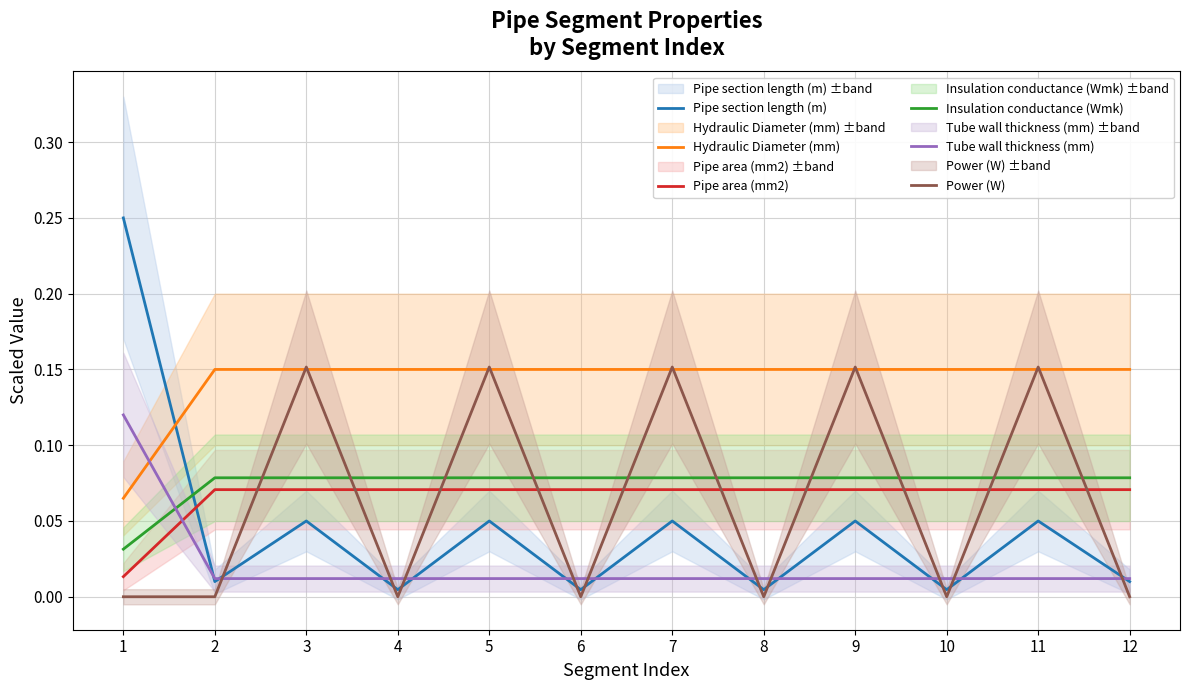

Reading left to right, transcribe all the data shown in this chart.

Pipe section length (m): 0.2	0.0	0.1	0.0	0.1	0.0	0.1	0.0	0.1	0.0	0.1	0.0
Hydraulic Diameter (mm): 0.1	0.2	0.2	0.2	0.2	0.2	0.2	0.2	0.2	0.2	0.2	0.2
Pipe area (mm2): 0.0	0.1	0.1	0.1	0.1	0.1	0.1	0.1	0.1	0.1	0.1	0.1
Insulation conductance (Wmk): 0.0	0.1	0.1	0.1	0.1	0.1	0.1	0.1	0.1	0.1	0.1	0.1
Tube wall thickness (mm): 0.1	0.0	0.0	0.0	0.0	0.0	0.0	0.0	0.0	0.0	0.0	0.0
Power (W): 0.0	0.0	0.2	0.0	0.2	0.0	0.2	0.0	0.2	0.0	0.2	0.0